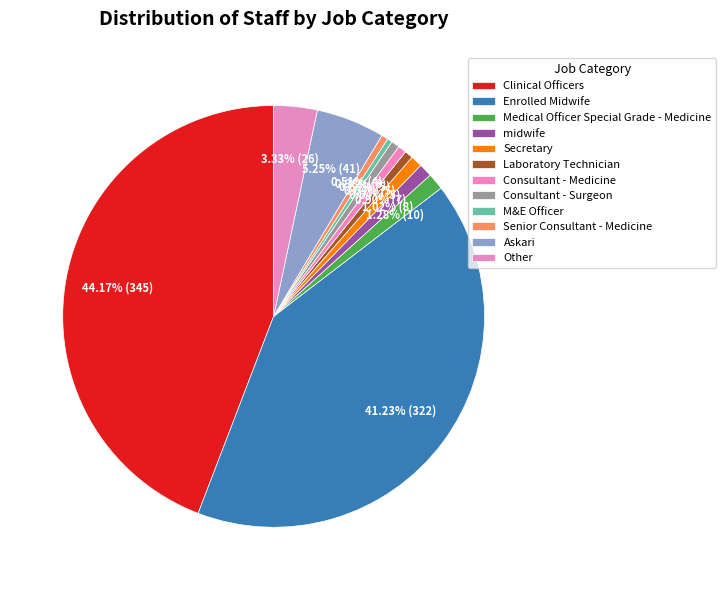

How many slices are in this pie chart?

12